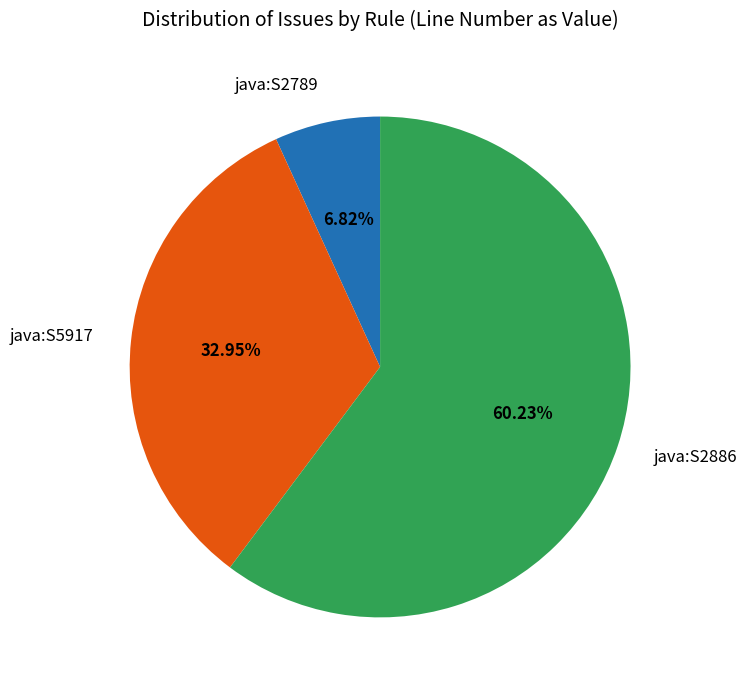

To the nearest percent, what is the average slice percentage?

33%